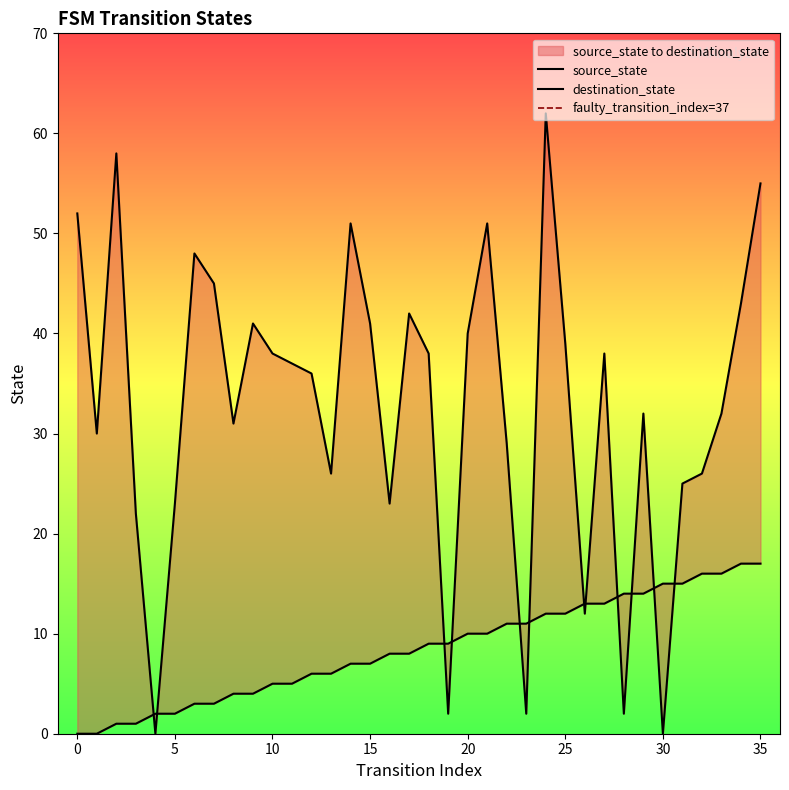

How many intersections are there between source_state and destination_state?

12